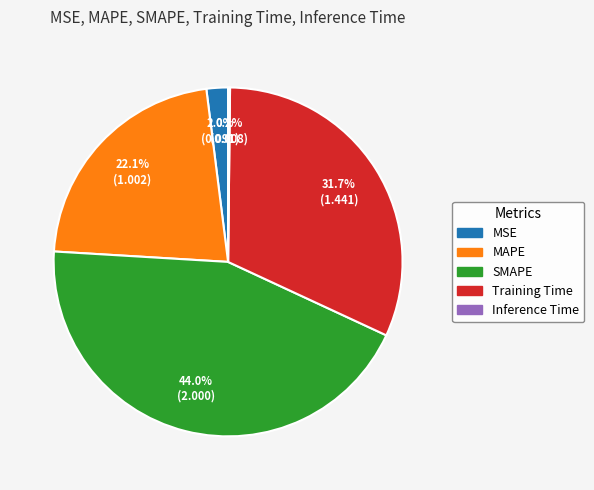

What is the largest slice in the pie chart?

SMAPE